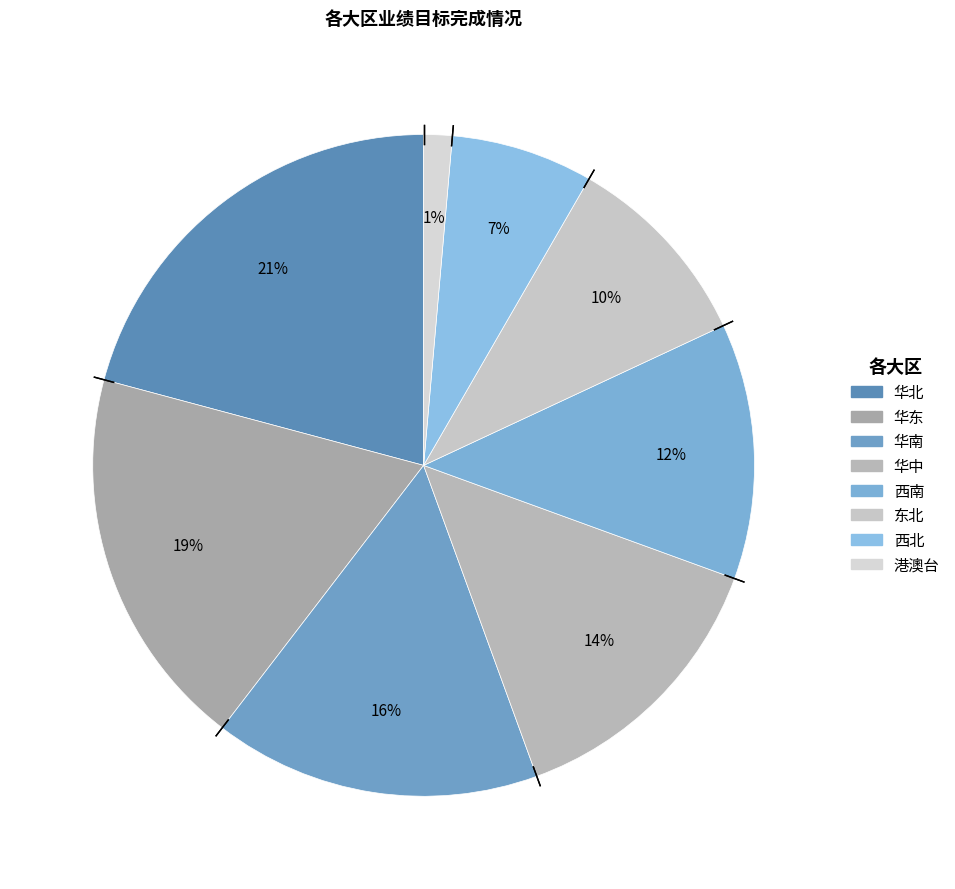

Is the sum of 华南 and 东北 greater than half?

No